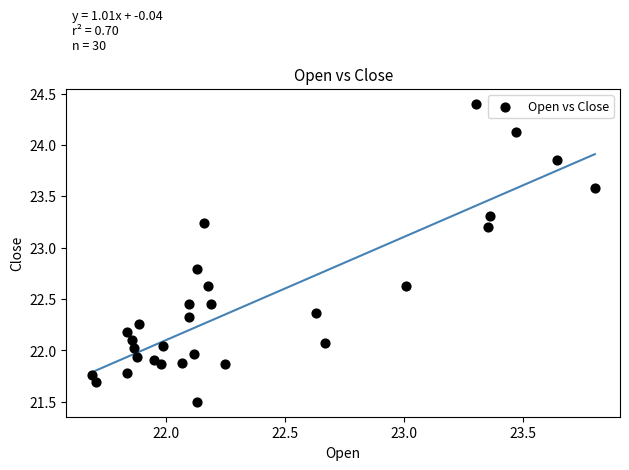

What is the range of X values (max minus min)?

2.1